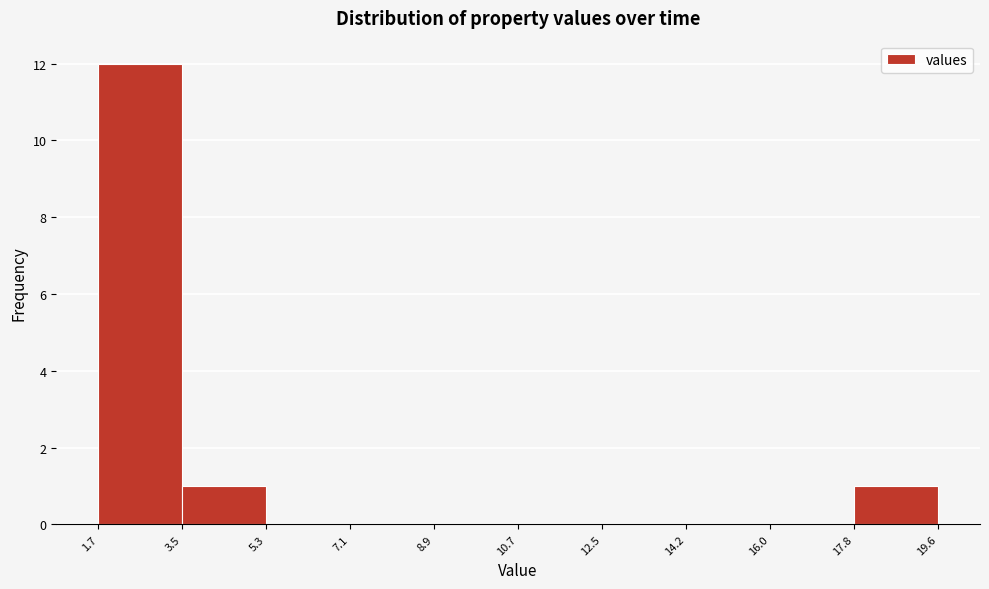

Over which range of the x-axis is the bar tallest?

1.7 to 3.5